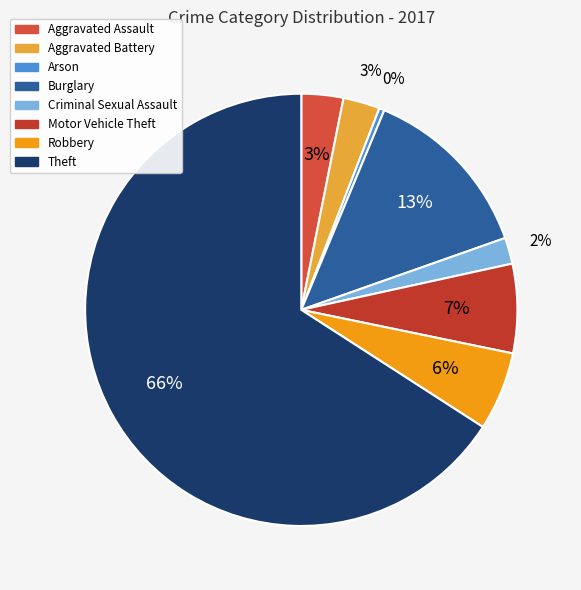

How many slices are in this pie chart?

8